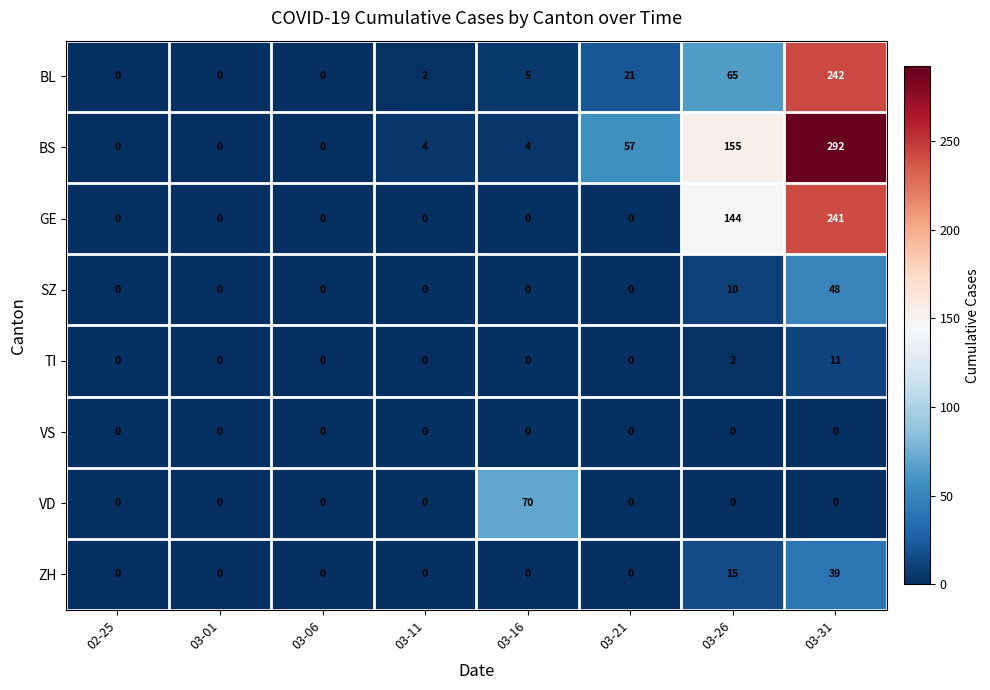

Rank the series by their maximum value, from lowest to highest.

VS, TI, ZH, SZ, VD, GE, BL, BS